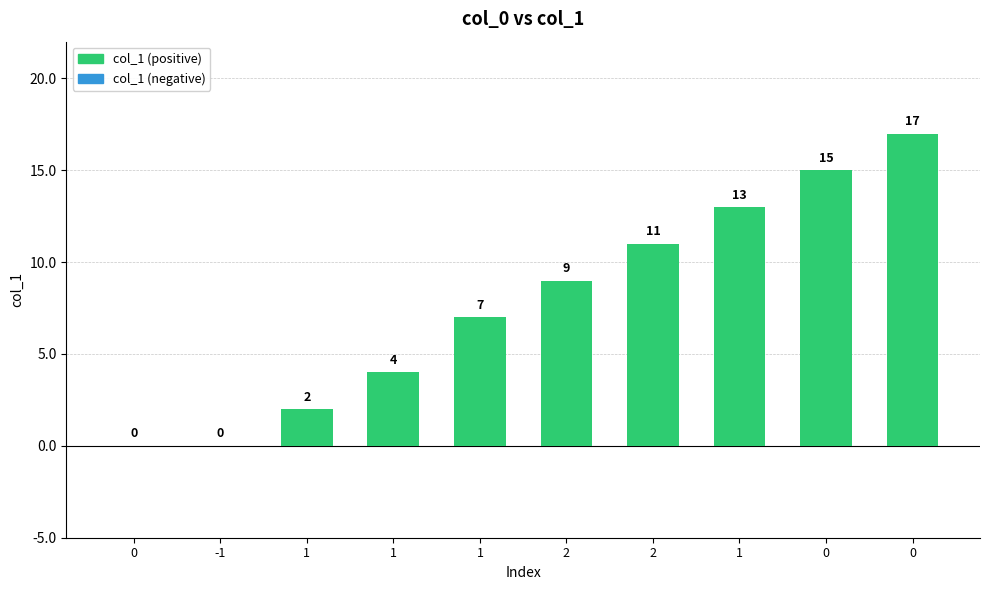

The chart shows a value of 7 at 1. True or false?

True